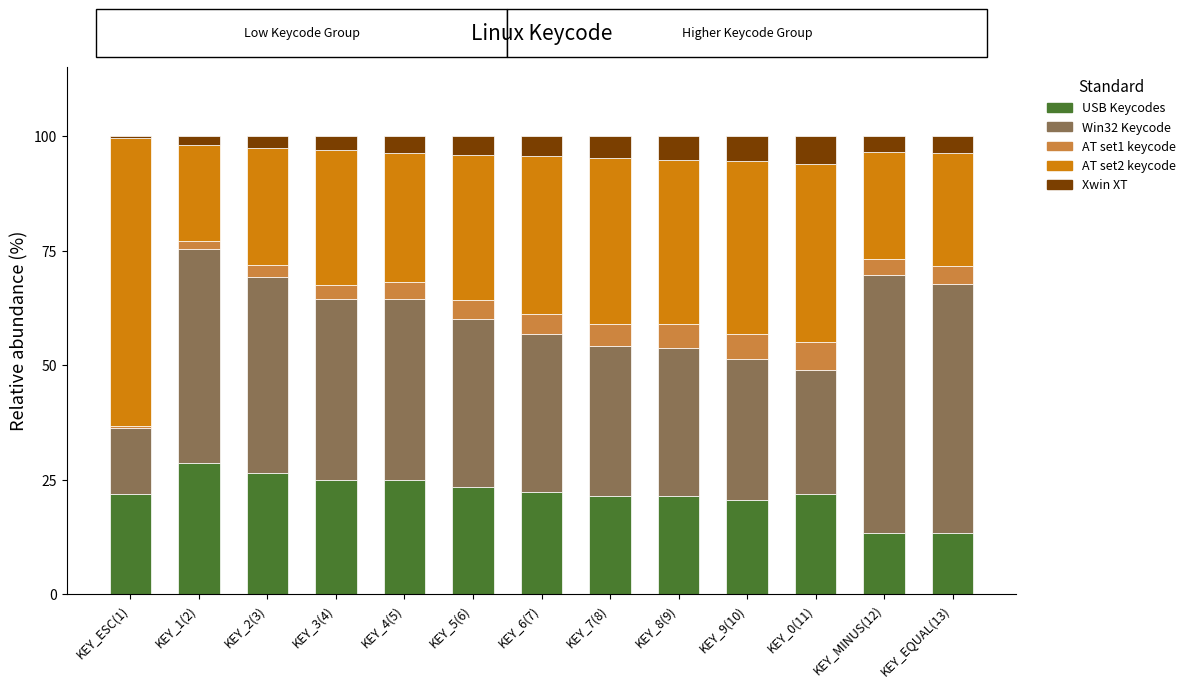

What is the difference between the USB Keycodes values at KEY_8(9) and KEY_2(3)?

5.1